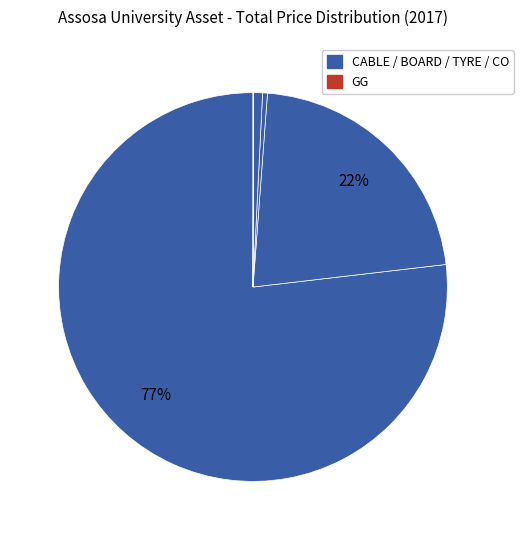

What is the smallest slice in the pie chart?

GG